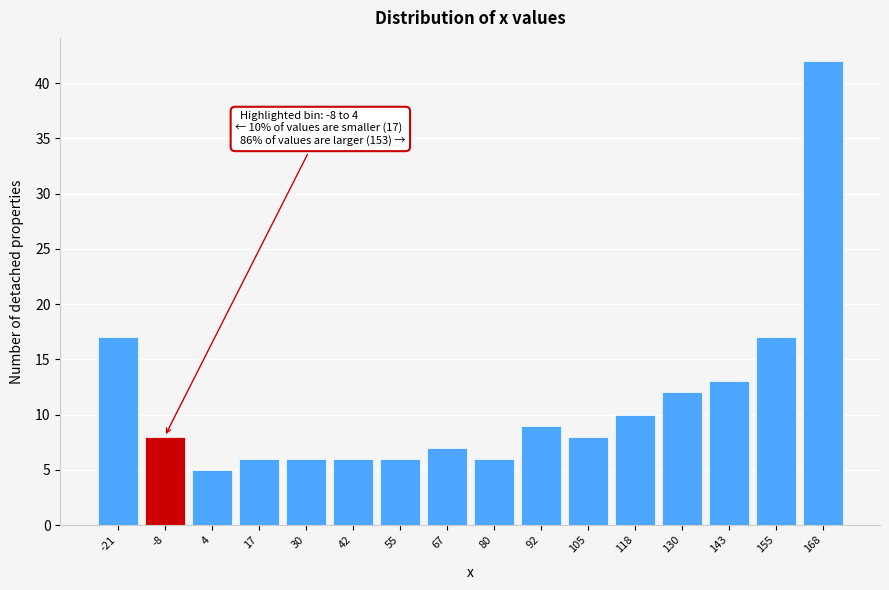

Reading left to right, transcribe all the data shown in this chart.

17	8	5	6	6	6	6	7	6	9	8	10	12	13	17	42